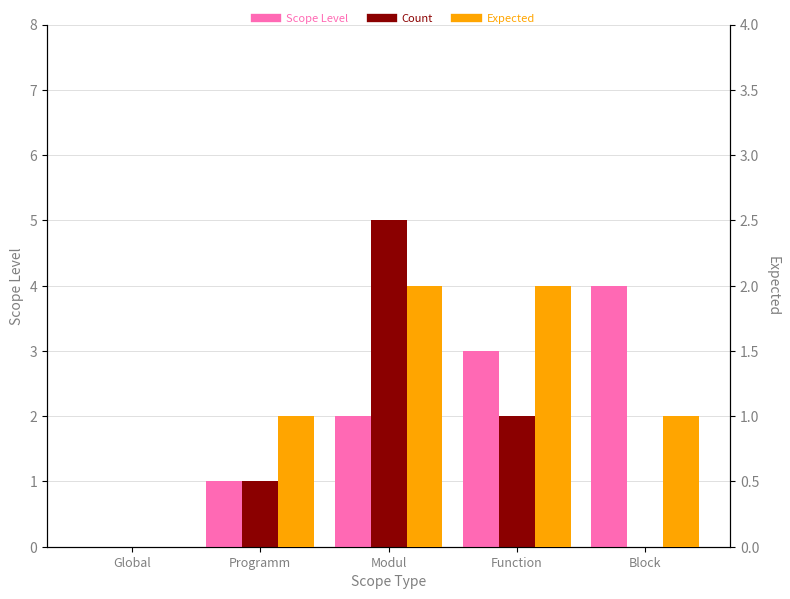

What is the label of the 3rd bar from the right?

Modul